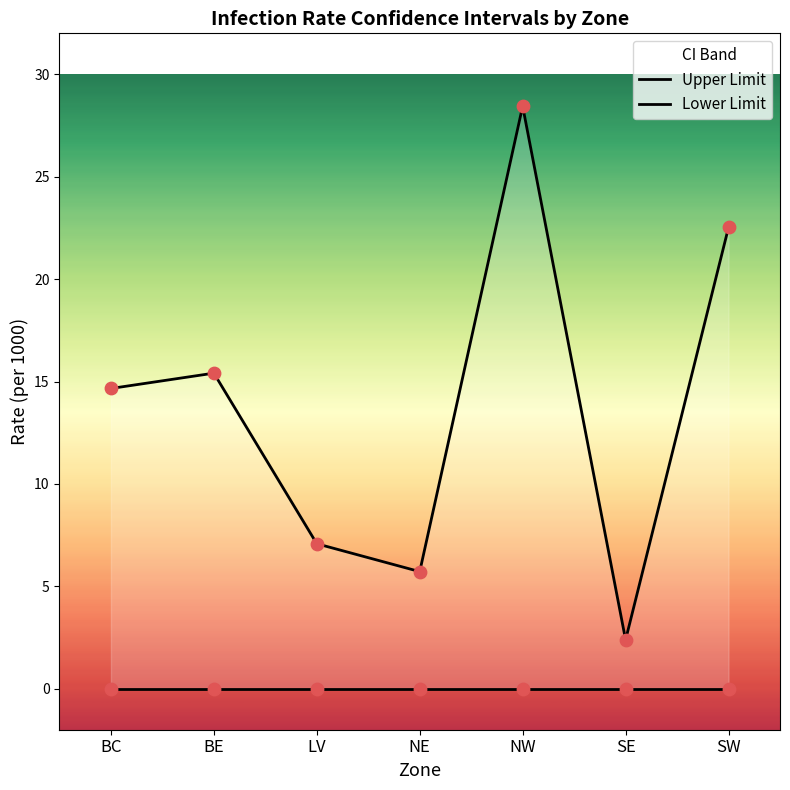

What is the total value across all series at BE?

15.4